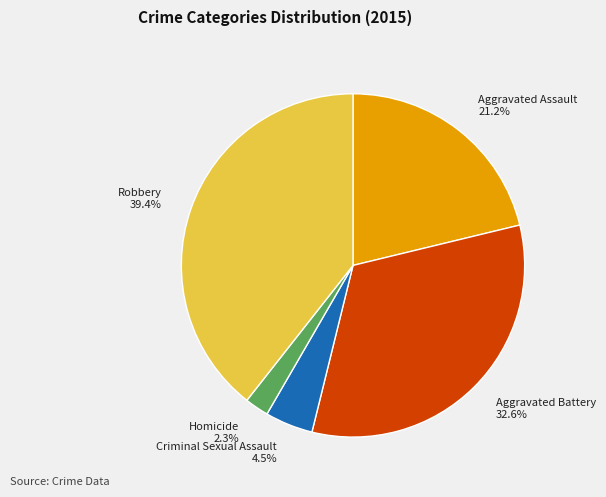

To the nearest percent, what is the difference between the largest and smallest slice percentages?

37%